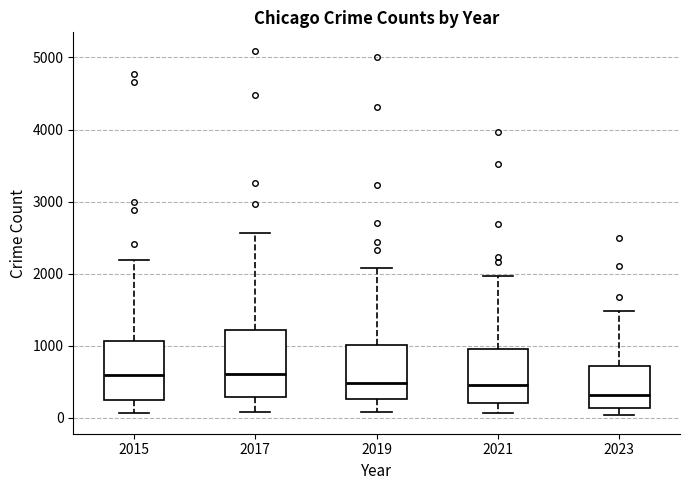

Which box's median line is the lowest?

2023